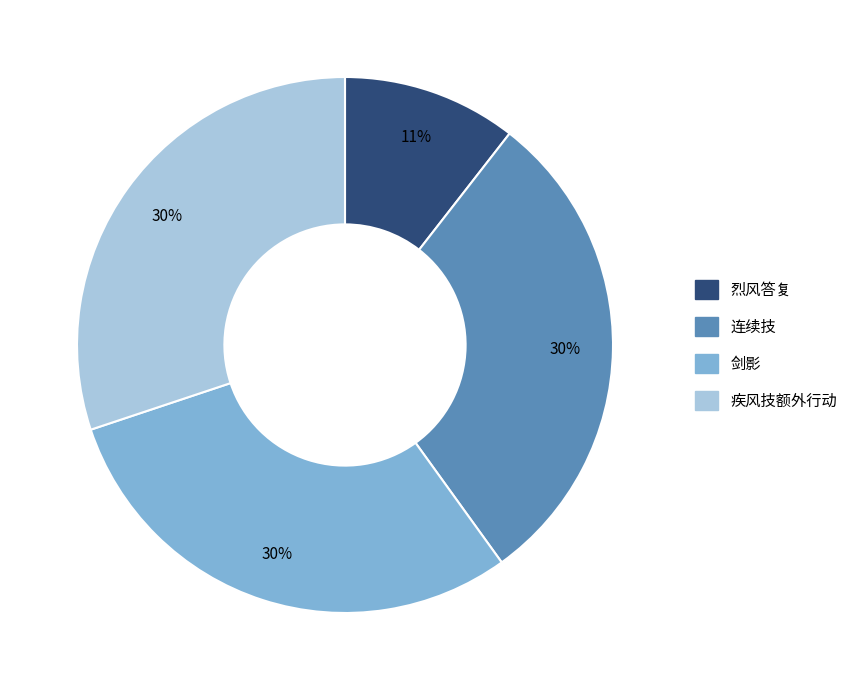

To the nearest percent, what is the combined percentage of 剑影 and 连续技?

59%